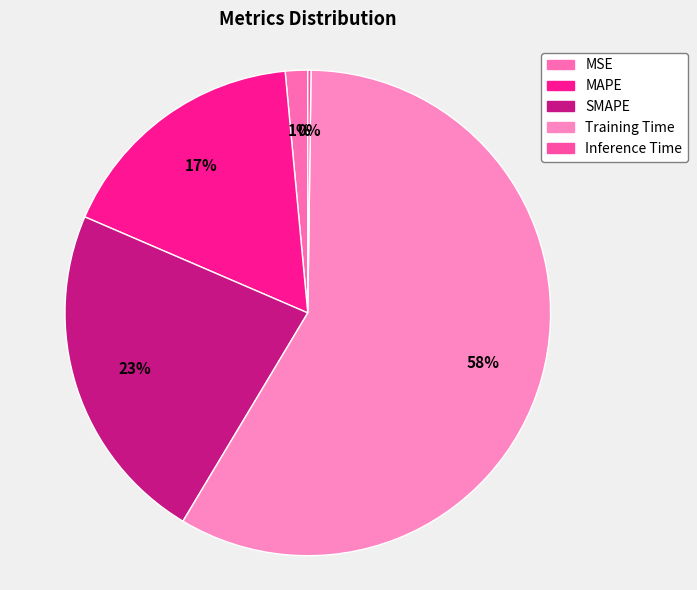

Which has a higher value, SMAPE or MAPE?

SMAPE